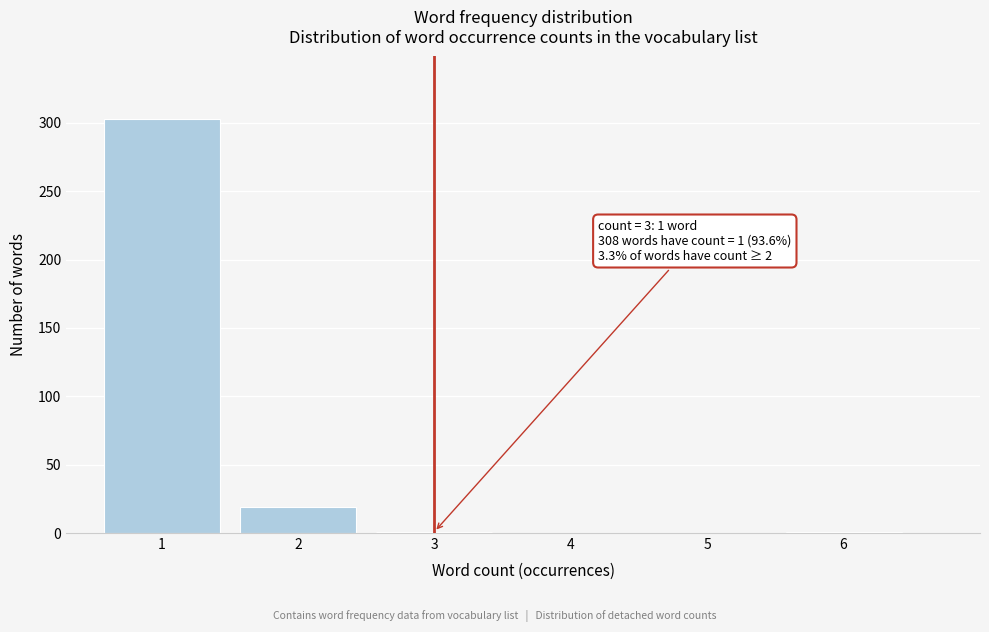

Which range on the x-axis has the tallest bar?

0.5 to 1.5